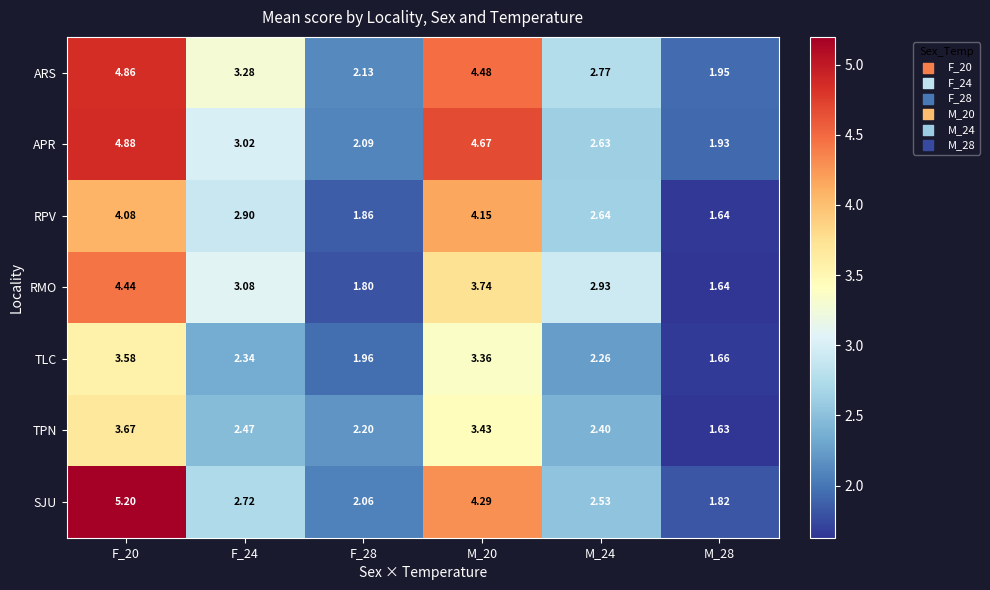

Which series has the largest range (max minus min)?

SJU